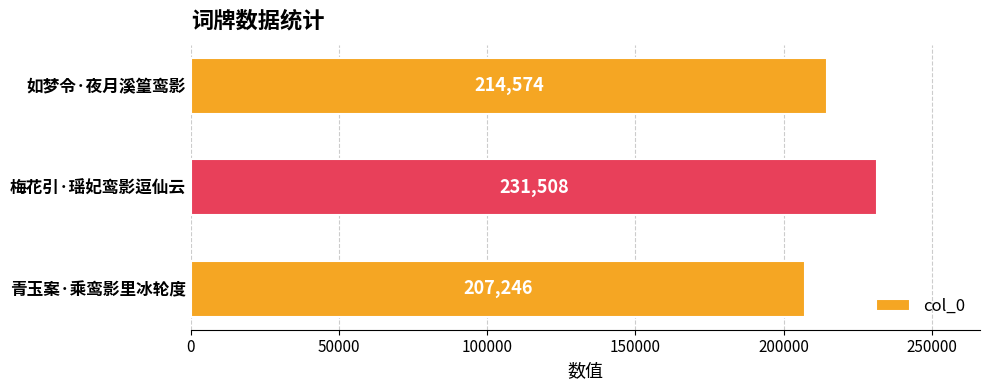

What is the sum of all values?

653328